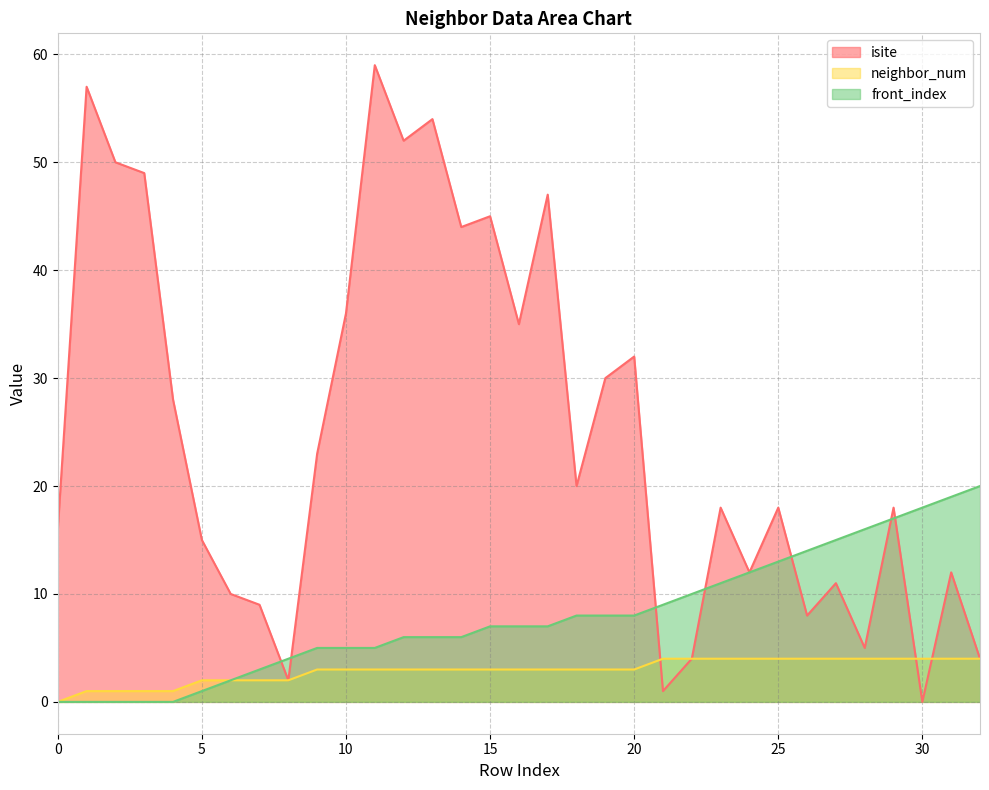

What is the difference between the maximum and minimum values in the neighbor_num series?

4